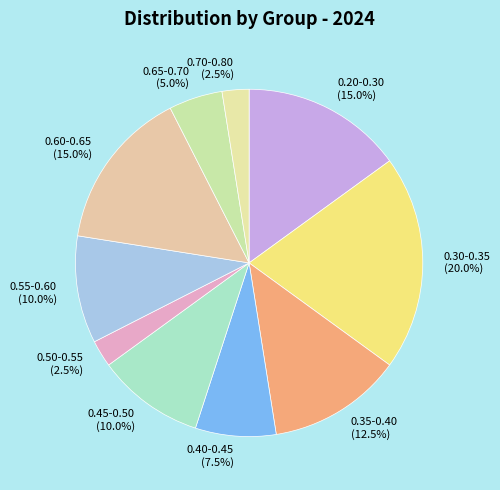

Count the number of slices in the pie.

10